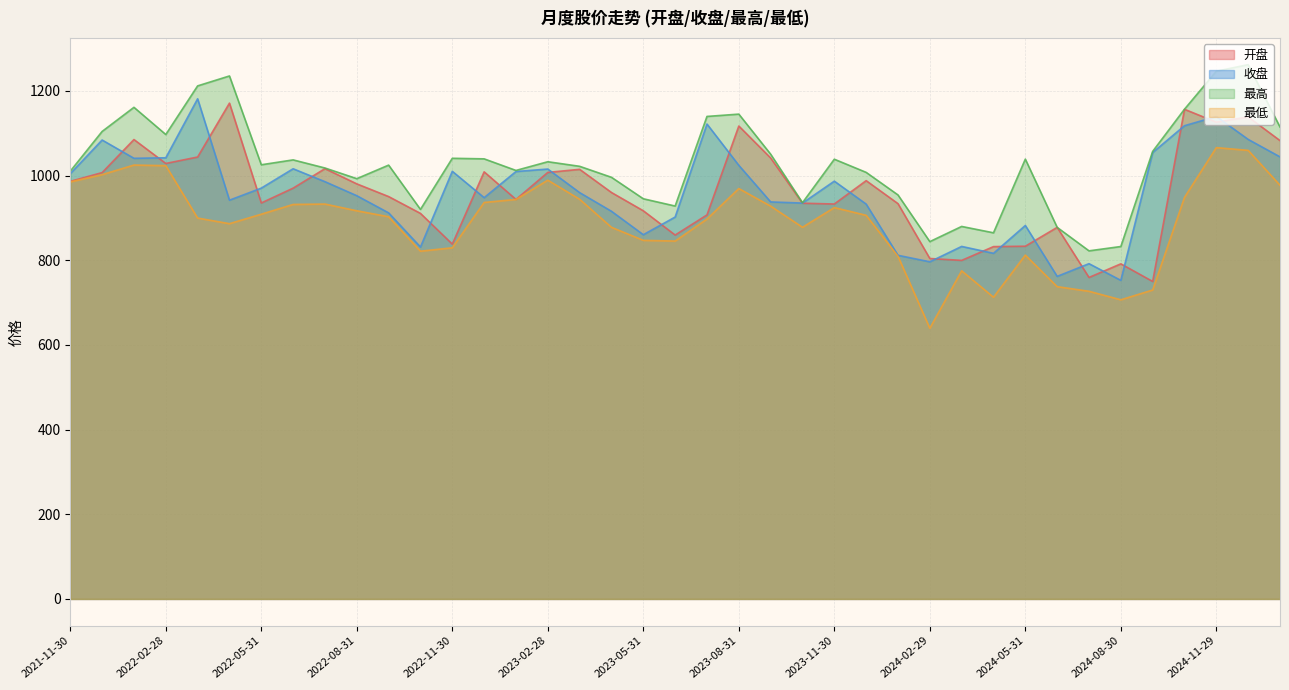

Rank the series by their maximum value, from highest to lowest.

最高, 收盘, 开盘, 最低